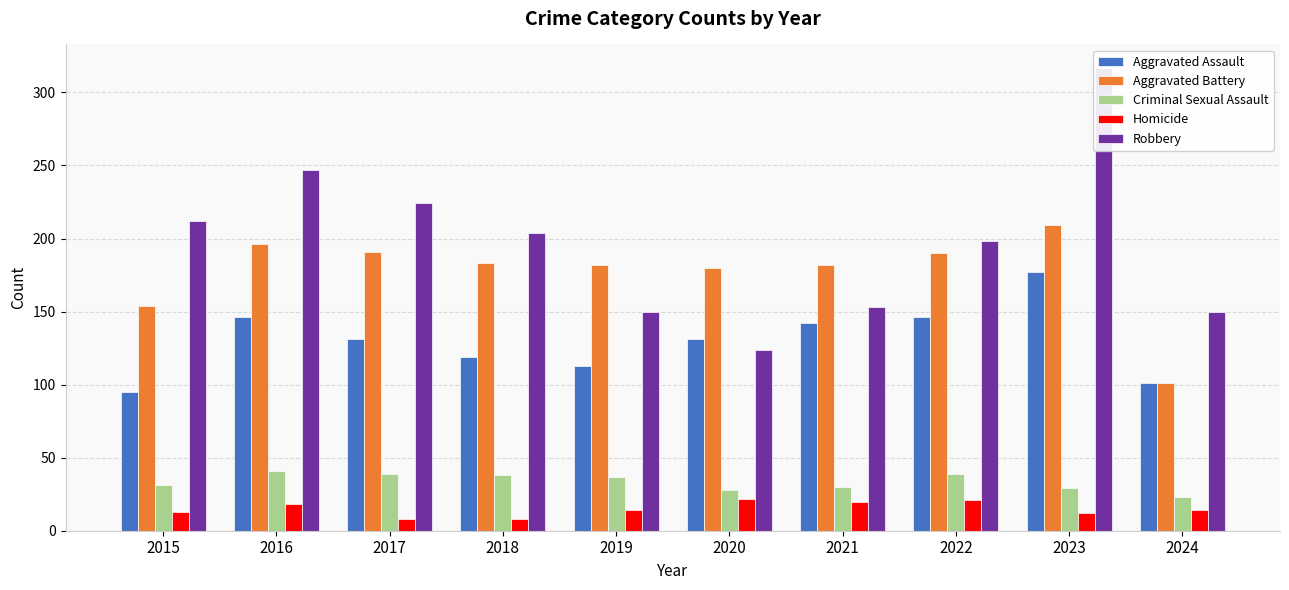

Between 2017 and 2018, which series saw the biggest shift?

Robbery